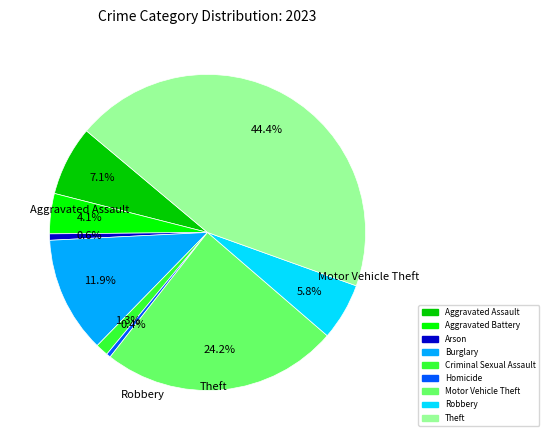

Does any single category account for the majority?

No